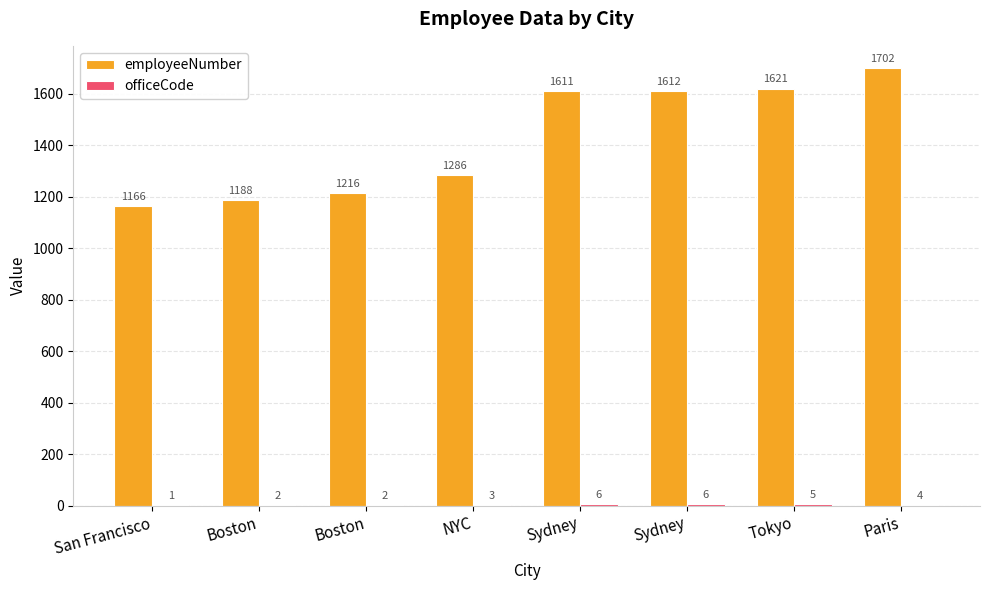

What is the spread (max minus min) of values at San Francisco?

1165